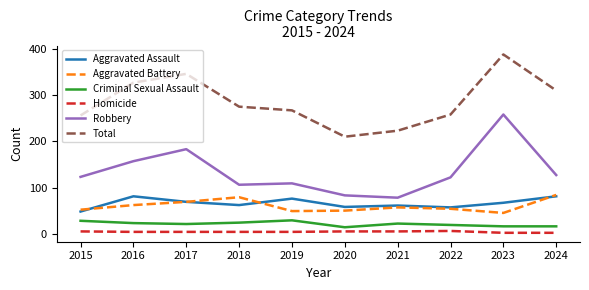

Which label corresponds to the largest value in the chart?

2023